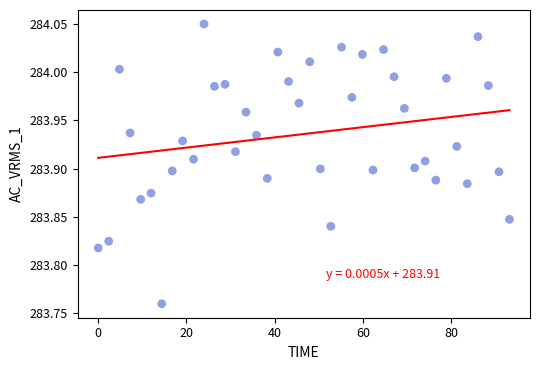

What is the range of Y values (max minus min)?

0.3